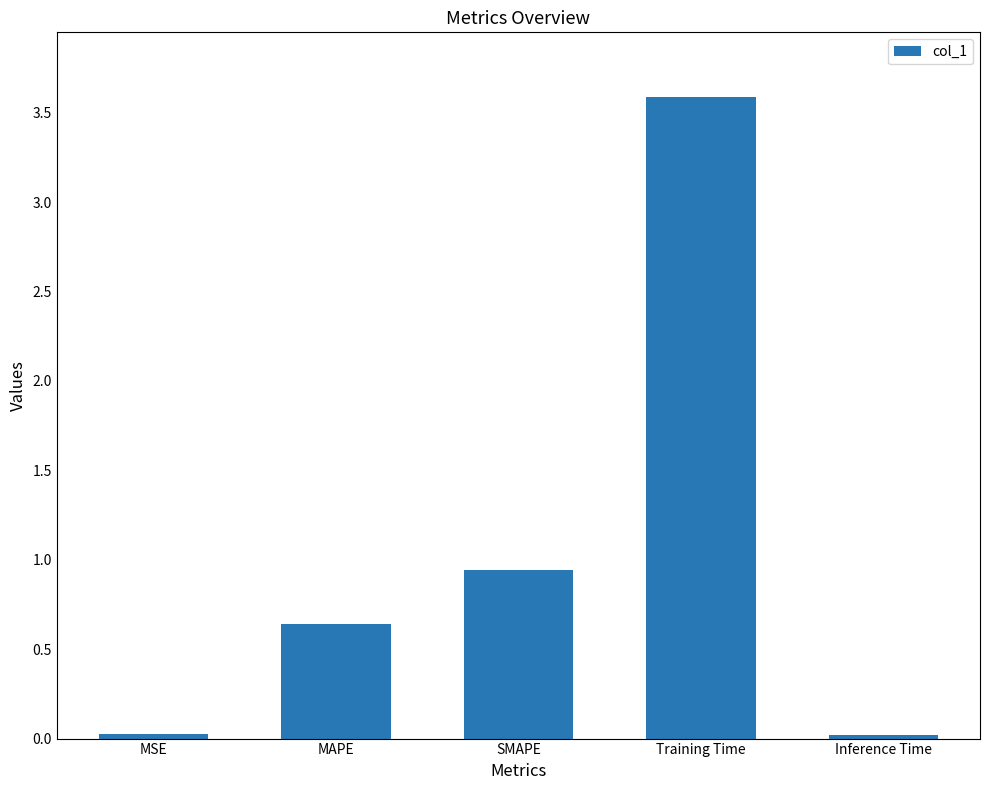

Between SMAPE and Inference Time, which is larger?

SMAPE